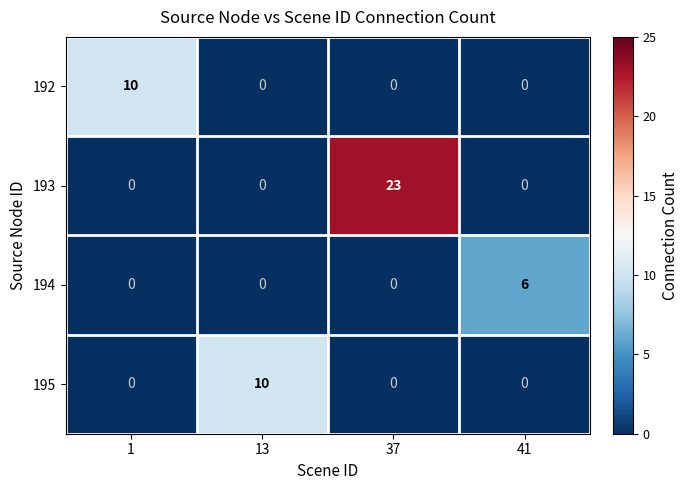

How many data points in 194 are above 0?

1